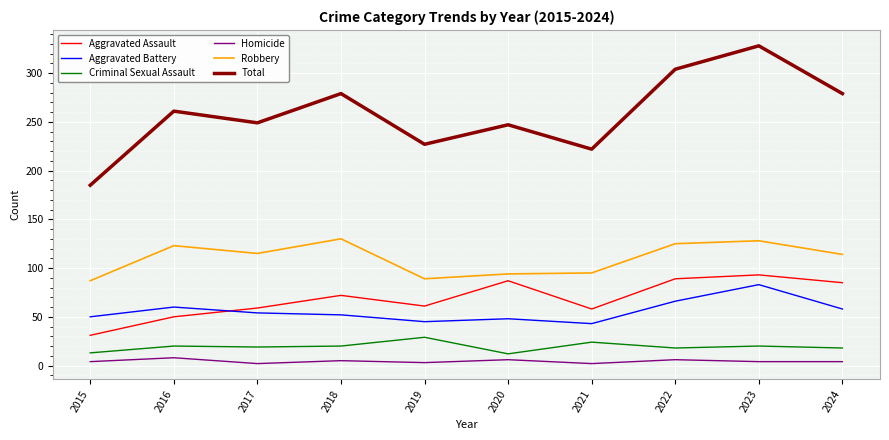

At which label does Aggravated Battery first exceed 54?

2016